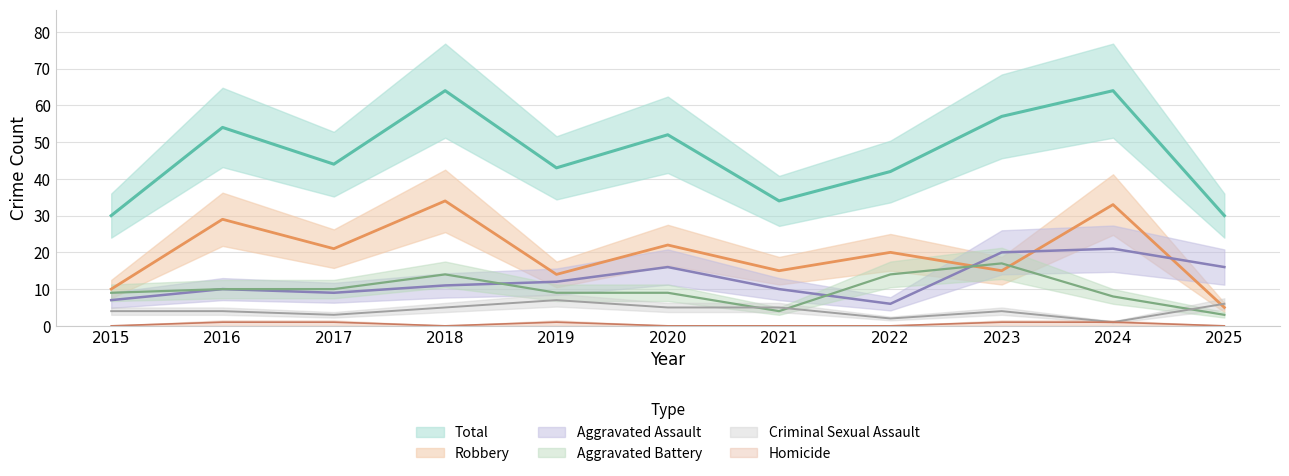

Reading left to right, transcribe all the data shown in this chart.

Aggravated Assault: 7	10	9	11	12	16	10	6	20	21	16
Aggravated Battery: 9	10	10	14	9	9	4	14	17	8	3
Criminal Sexual Assault: 4	4	3	5	7	5	5	2	4	1	6
Homicide: 0	1	1	0	1	0	0	0	1	1	0
Robbery: 10	29	21	34	14	22	15	20	15	33	5
Total: 30	54	44	64	43	52	34	42	57	64	30